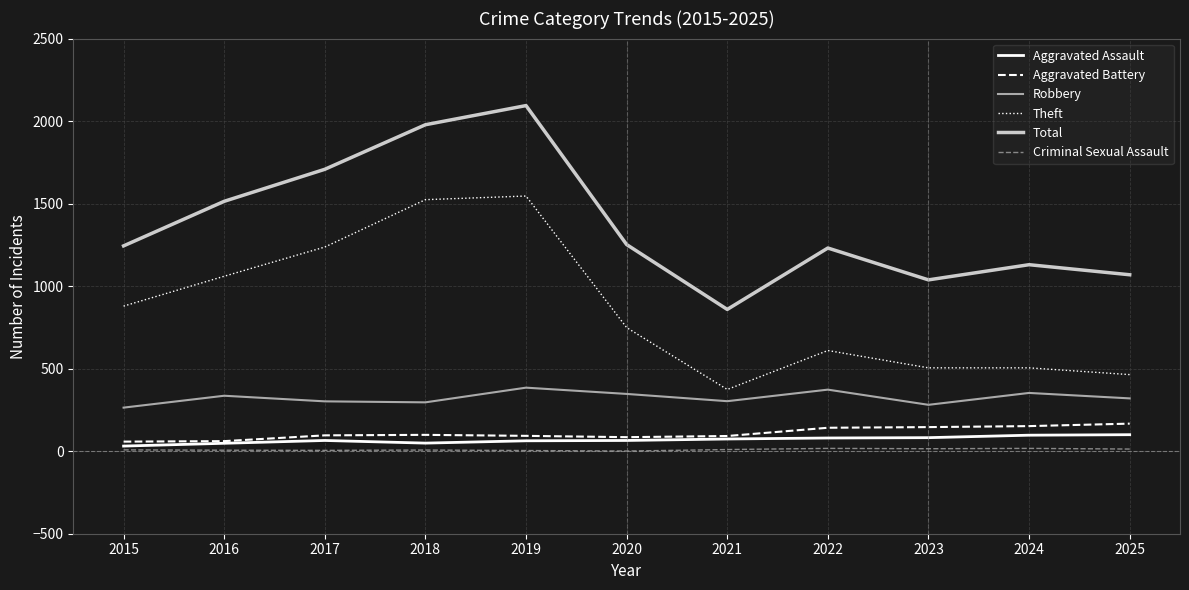

What is the maximum value for Robbery?

385